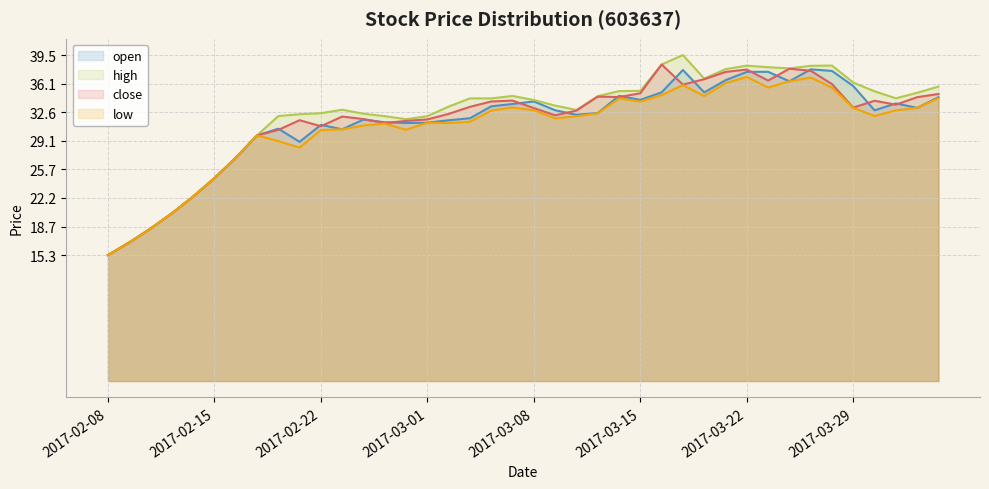

At which label is close closest to 26?

2017-02-16